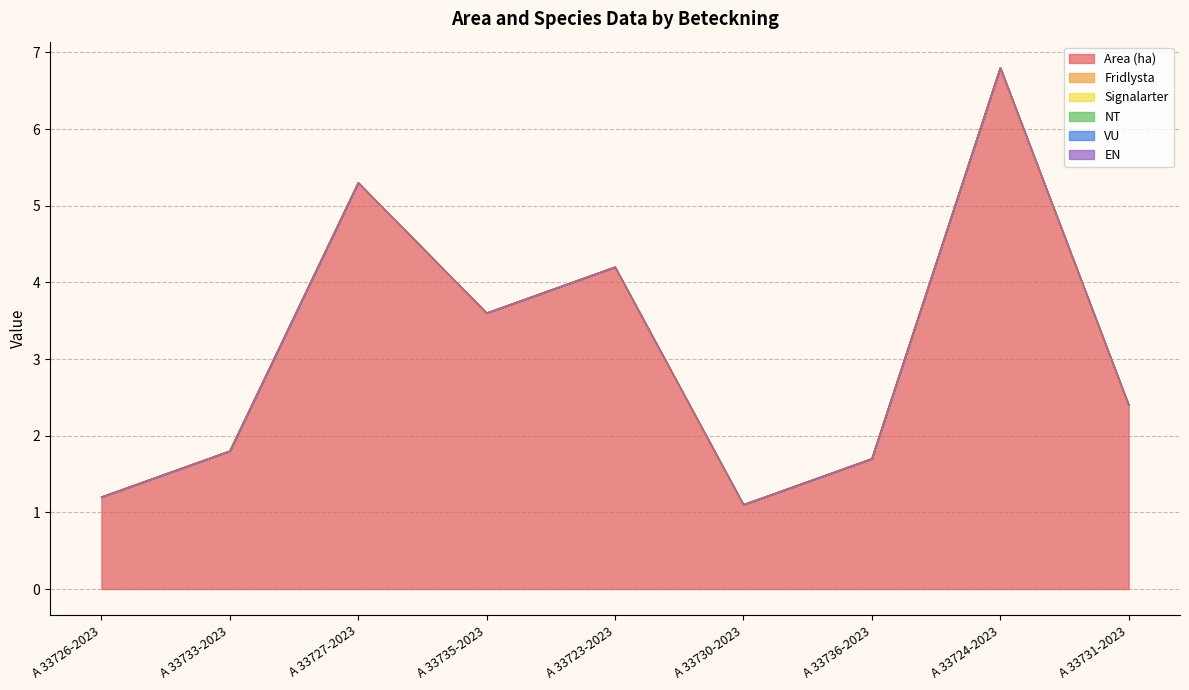

True or false: VU has a value of 0.0 at A 33735-2023.

True